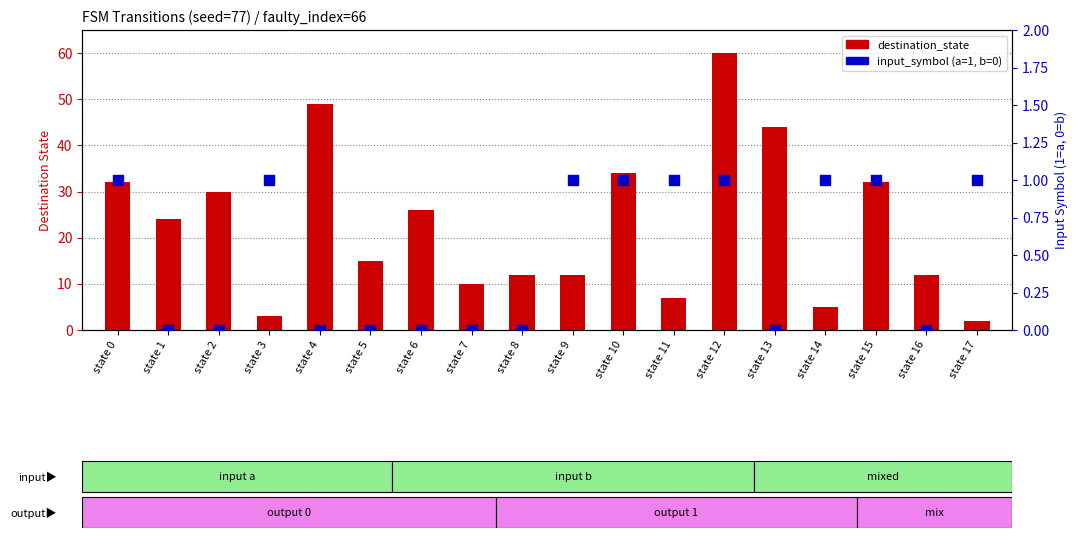

What is the total value across all series at state 15?

33